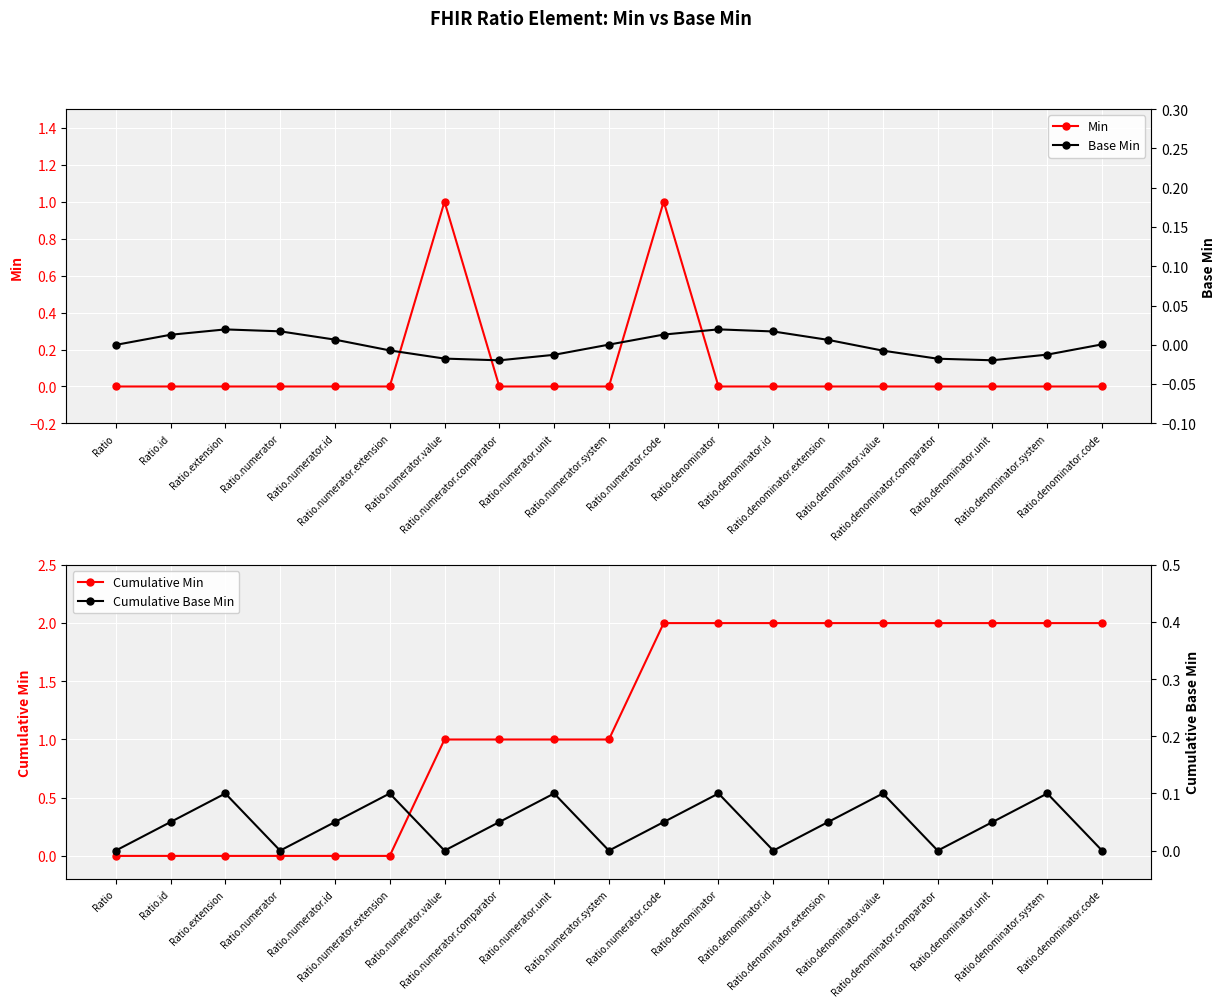

Where is the first local maximum for Min?

Ratio.numerator.value